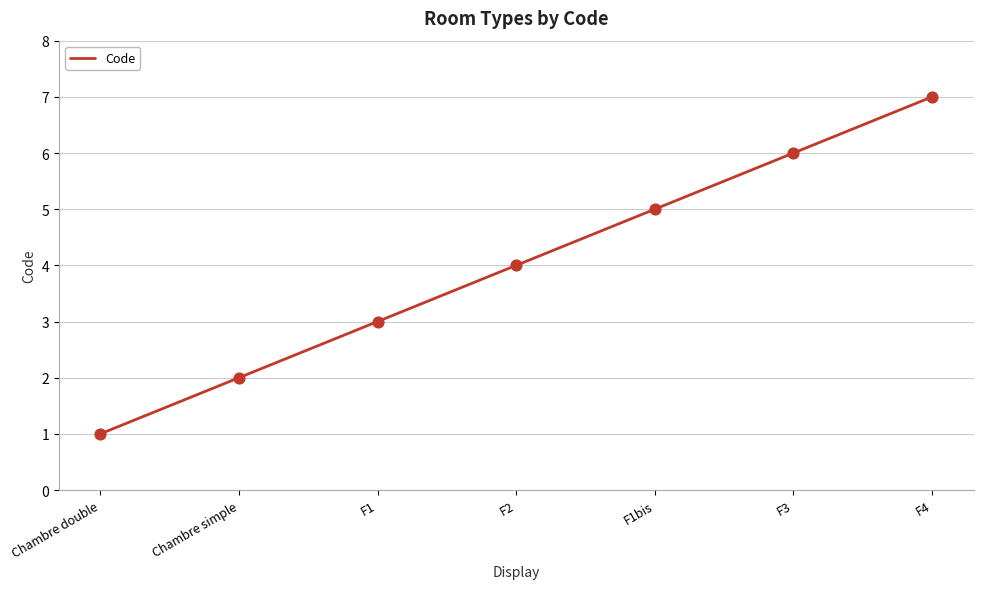

Which has a higher value, F1bis or F4?

F4